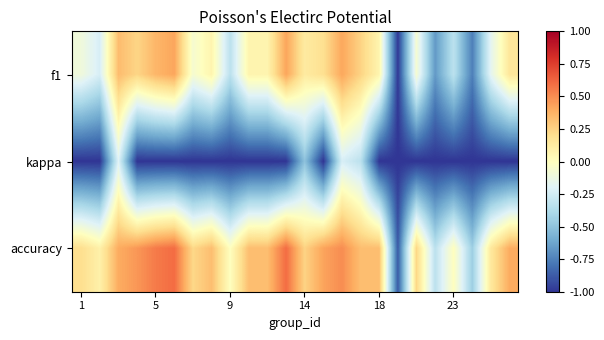

Which series has the largest range (max minus min)?

accuracy